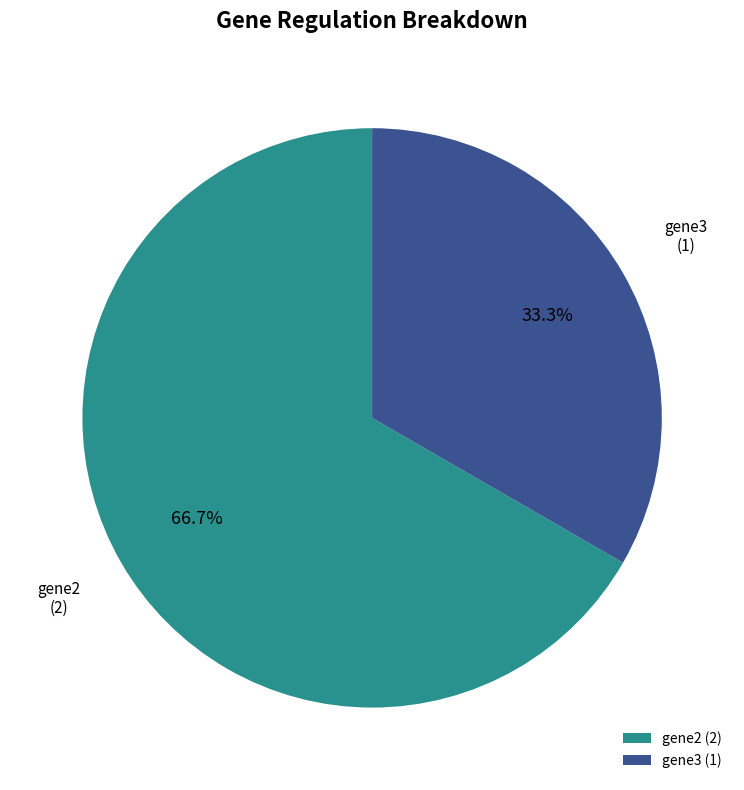

True or false: gene2 accounts for 78% of the total.

False